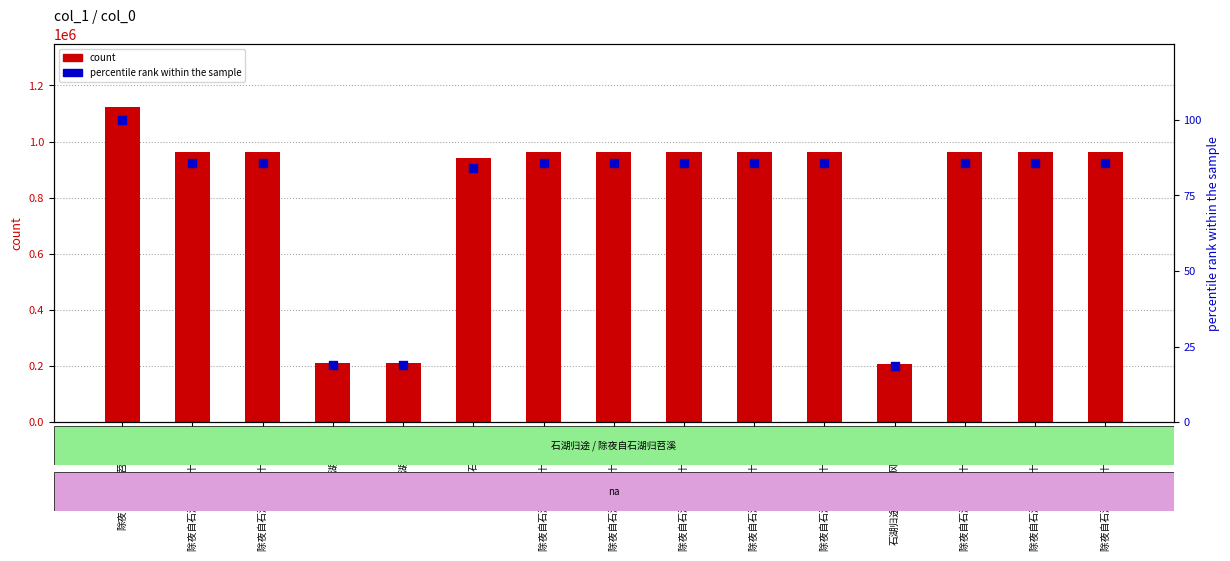

Which series has the largest Y range (max minus min)?

count